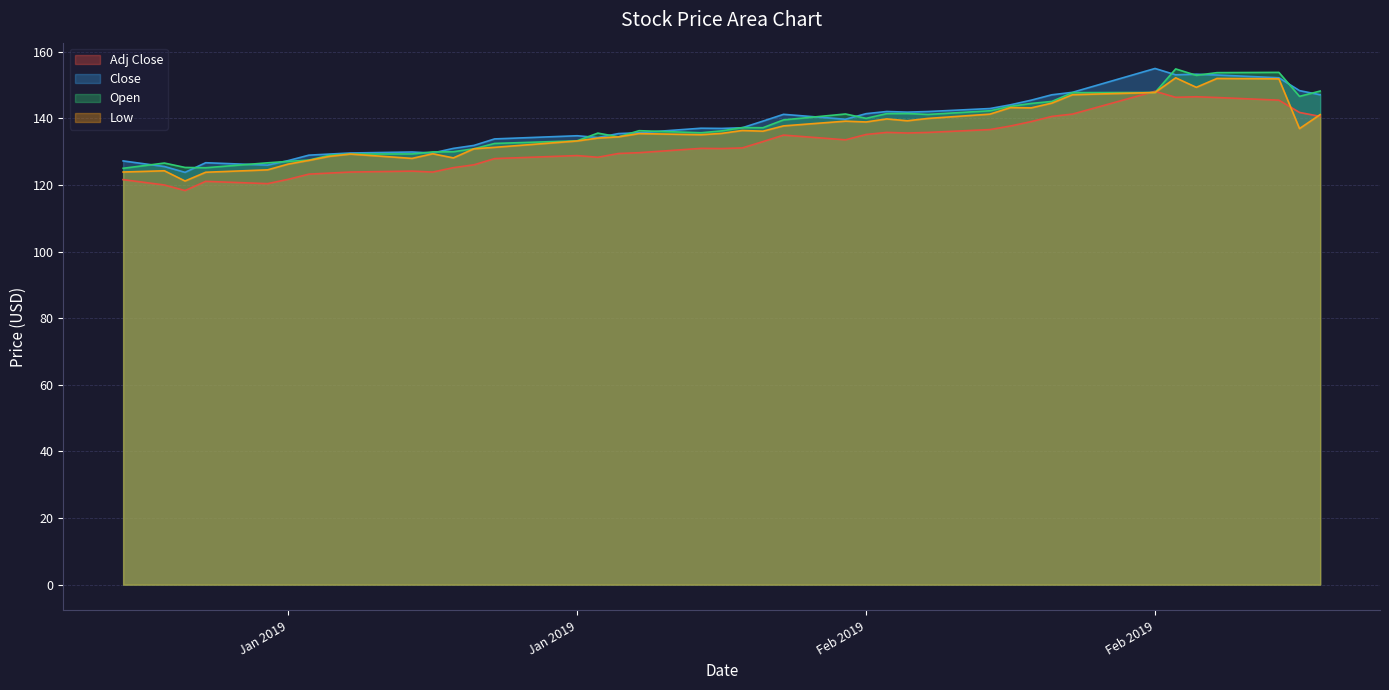

True or false: Low has more than 1 interior local peaks.

True